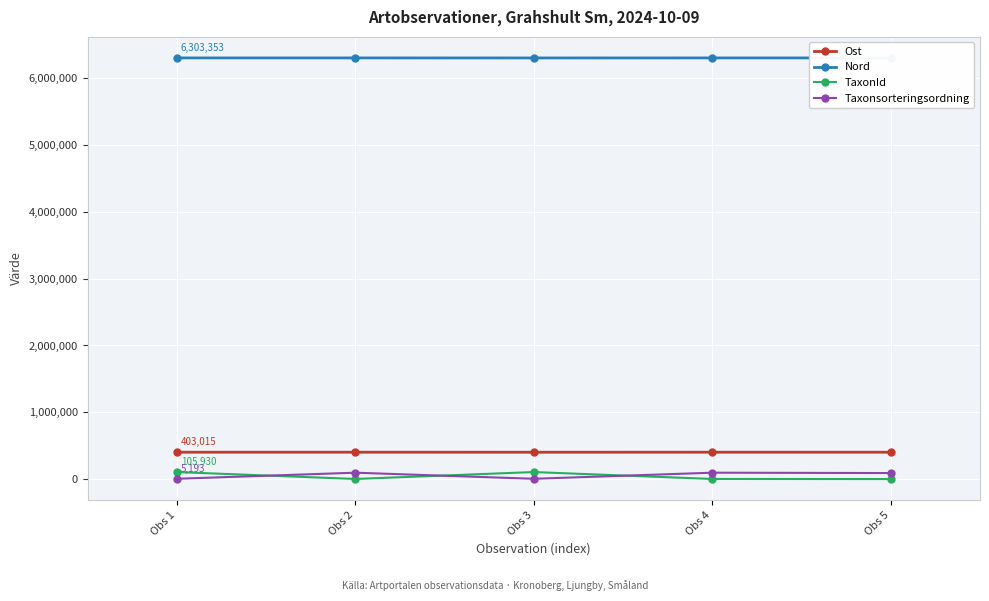

In Nord, how many points are higher than both neighbors (excluding endpoints)?

1